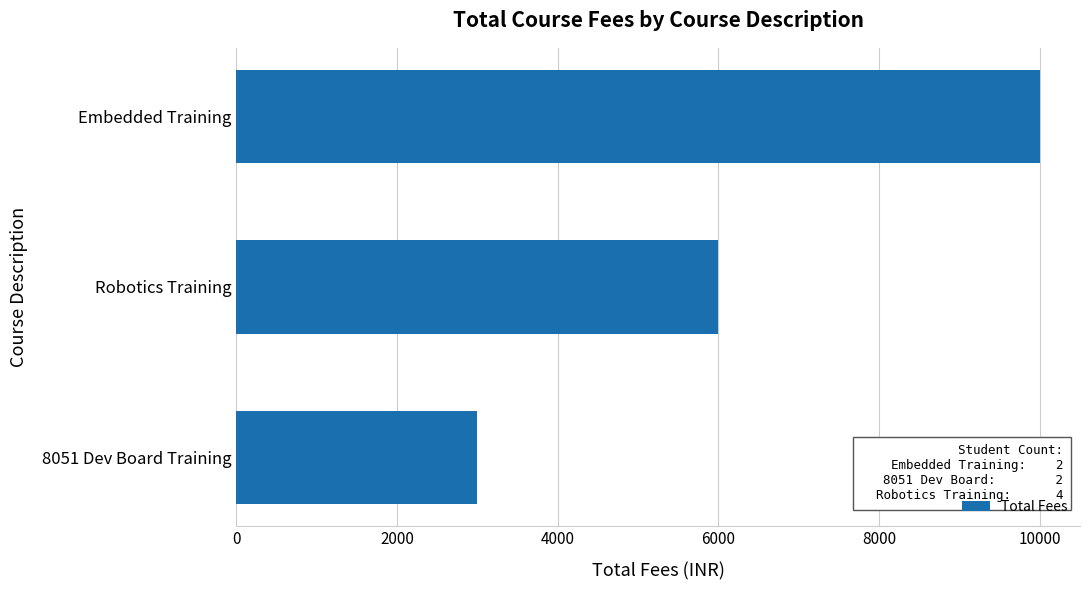

What is the difference between the maximum and minimum values?

7000